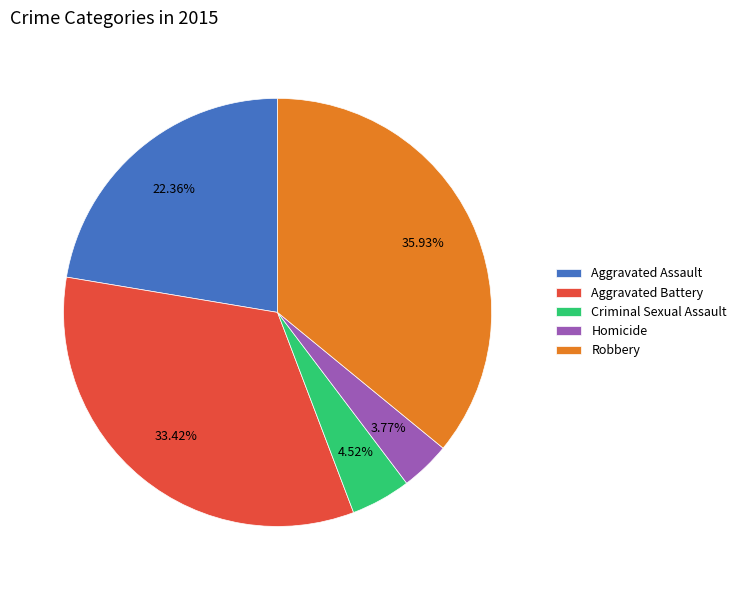

The Criminal Sexual Assault slice represents 5% of the pie. True or false?

True